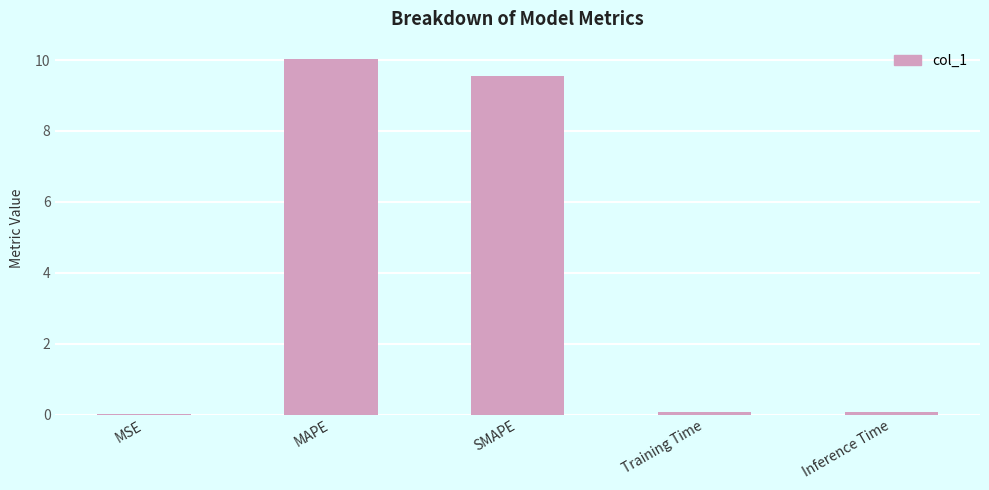

Are the bars horizontal?

No